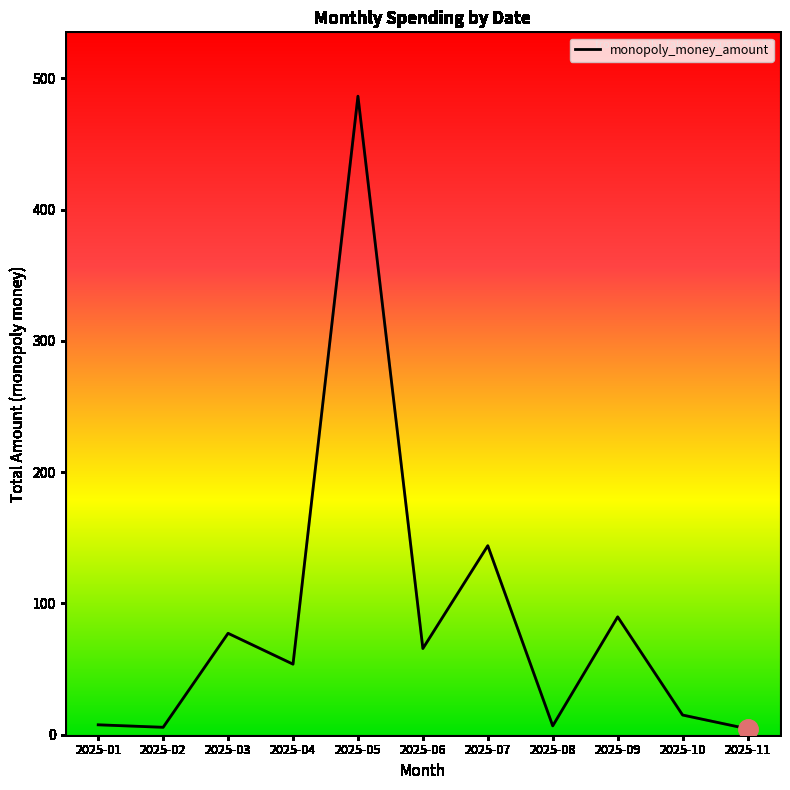

True or false: the data shows 65.7 at 2025-06.

True